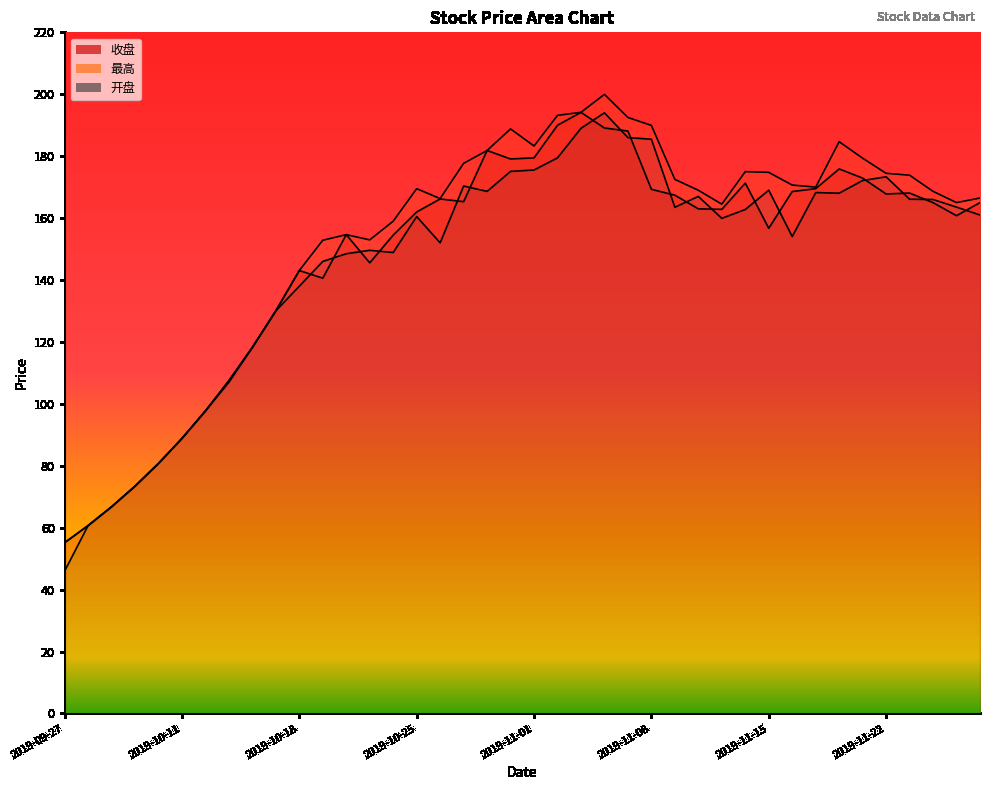

Rank the series by their maximum value, from lowest to highest.

开盘, 收盘, 最高